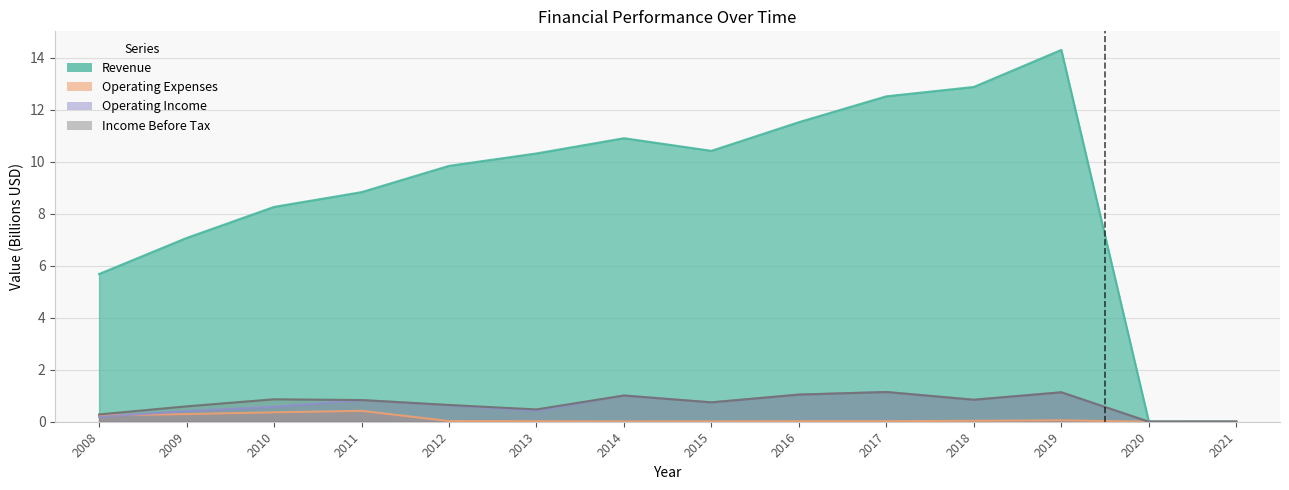

How many data points in Revenue are less than 10?

7